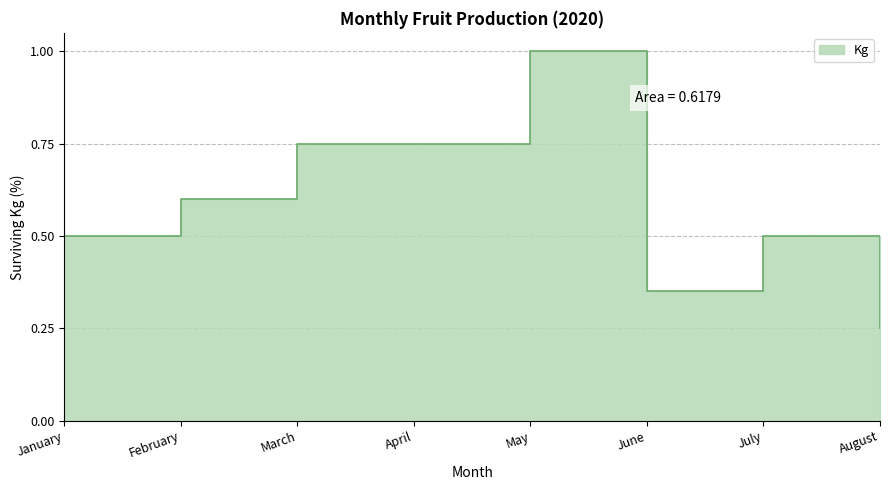

How many lines are shown in the chart?

1